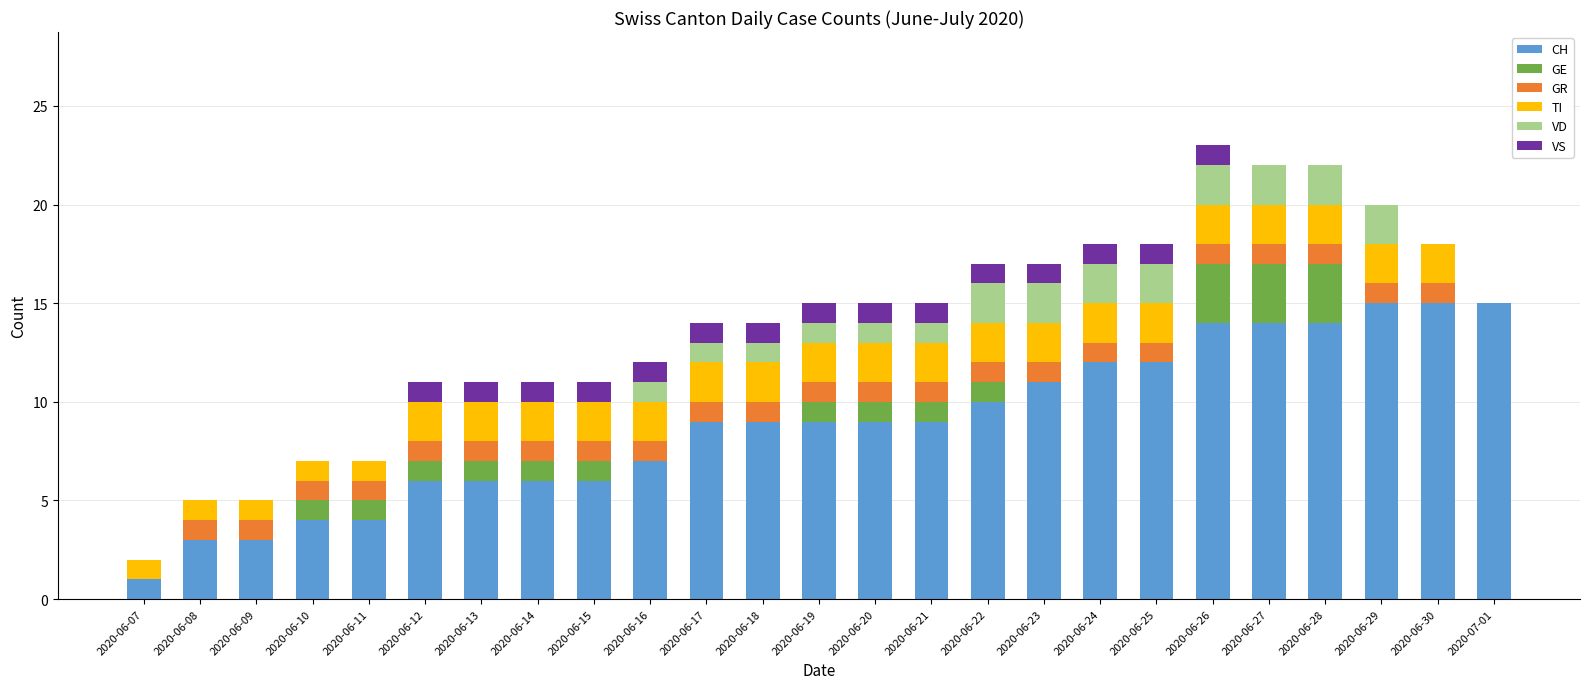

The value of CH at 2020-06-15 is 6. True or false?

True